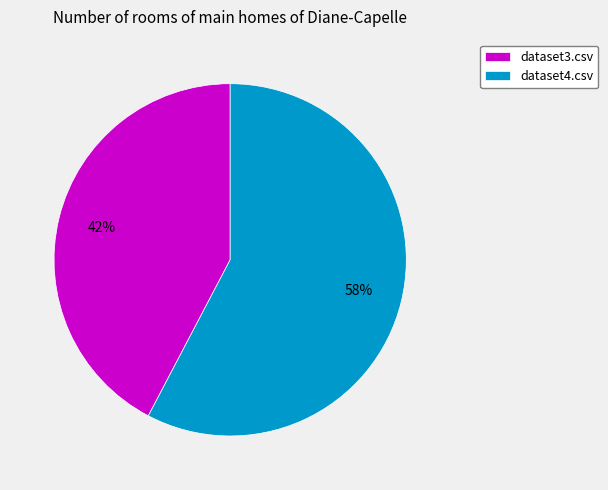

Count the number of slices in the pie.

2